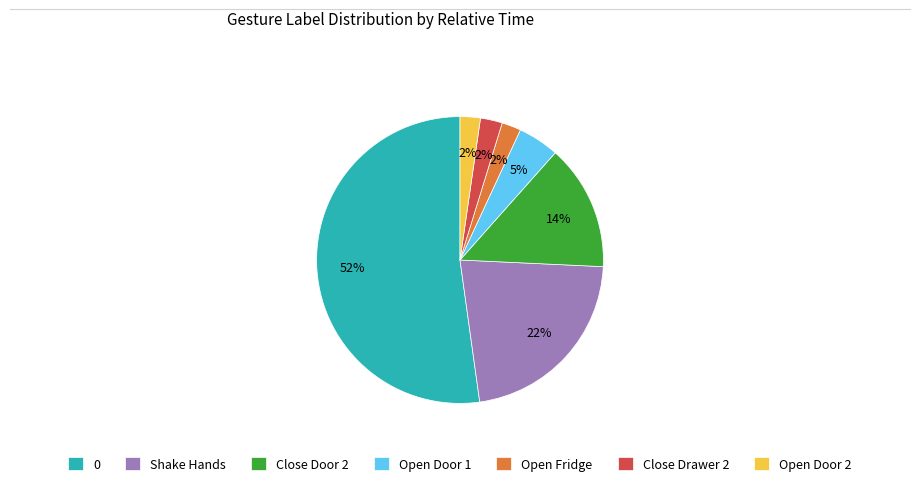

Count the number of slices in the pie.

7